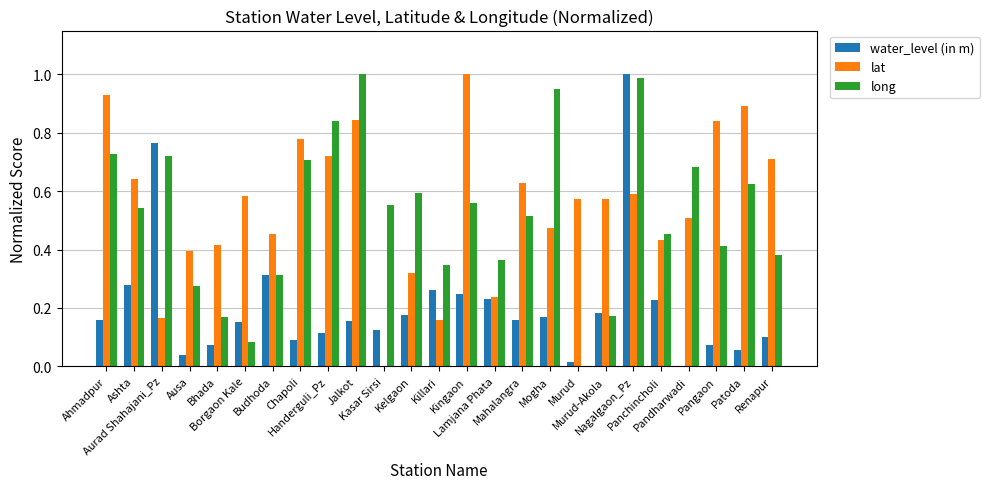

What is the sum of all water_level (in m) values?

5.2